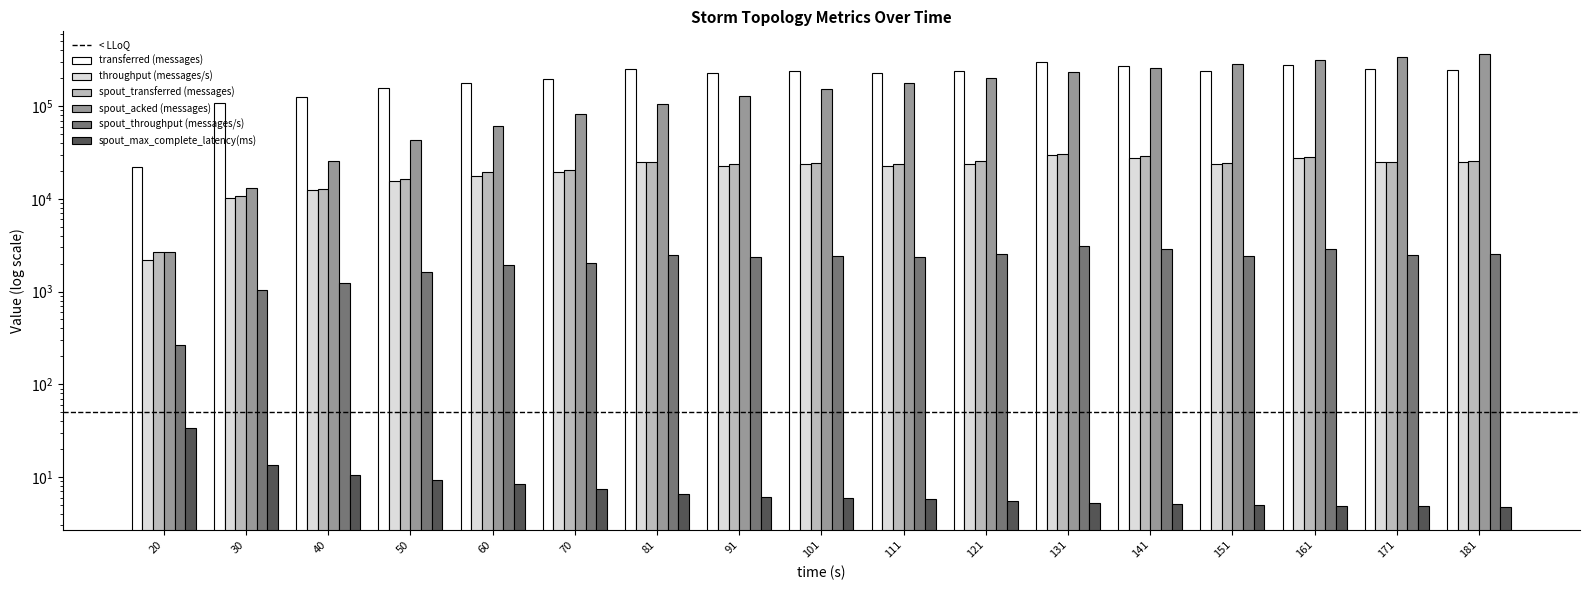

What is the average value of the spout_acked (messages) series?

164442.4